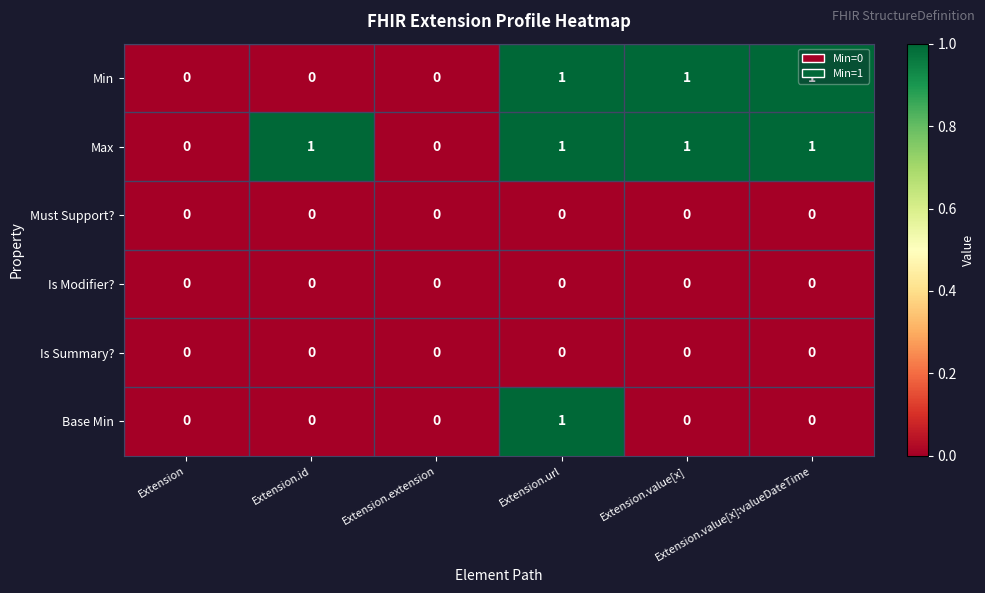

Which series has the largest total across all categories?

Max